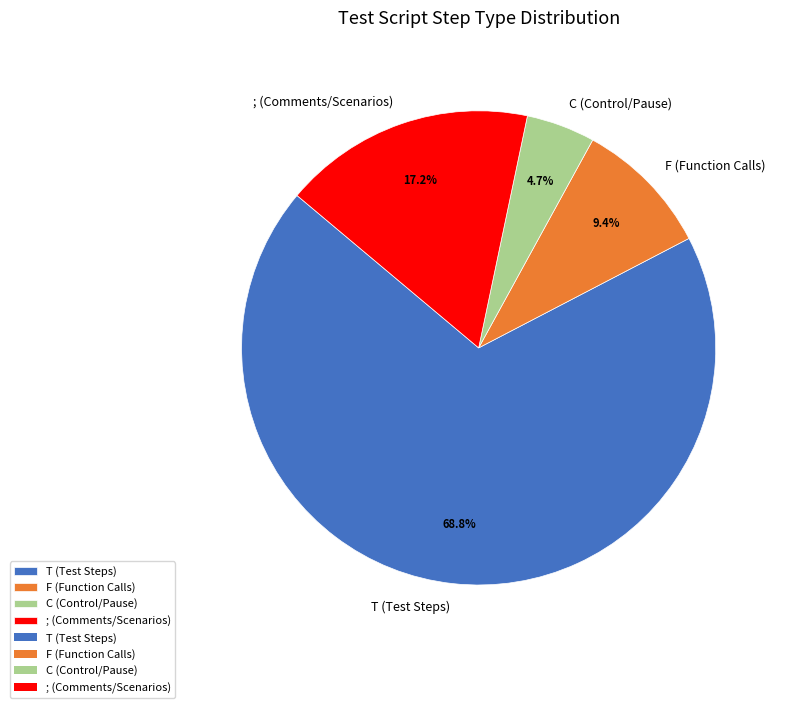

The T slice represents 63% of the pie. True or false?

False